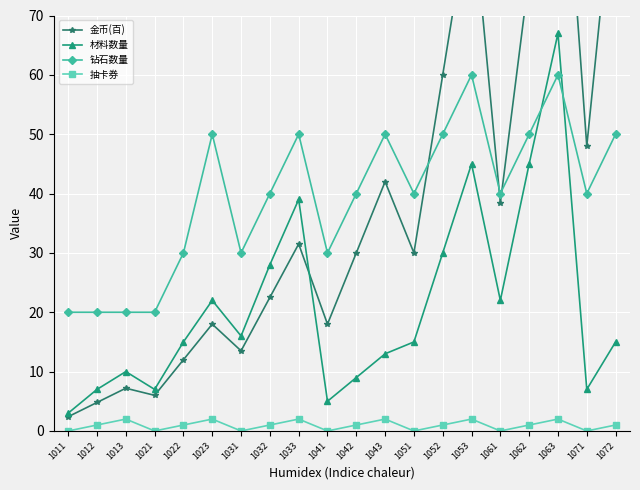

Which series has the widest spread of values?

金币(百)